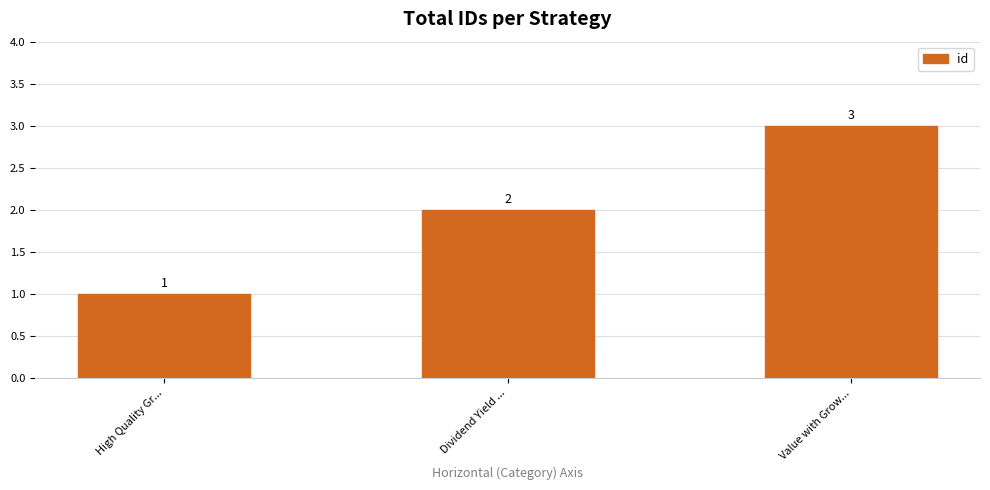

List the labels in order of value, largest first.

Value with Grow..., Dividend Yield ..., High Quality Gr...